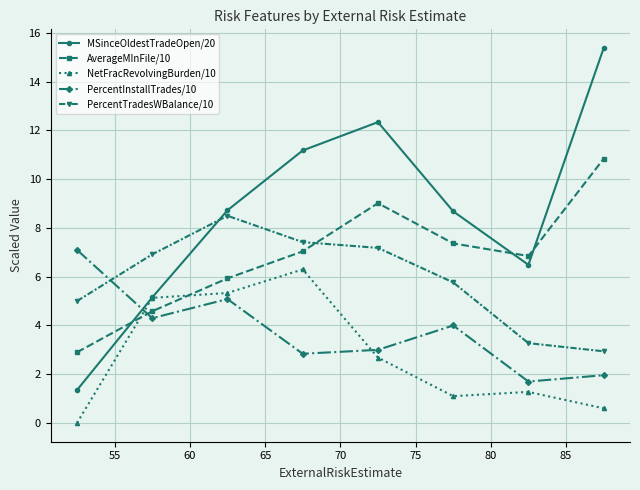

Which series has the largest total across all categories?

MSinceOldestTradeOpen/20